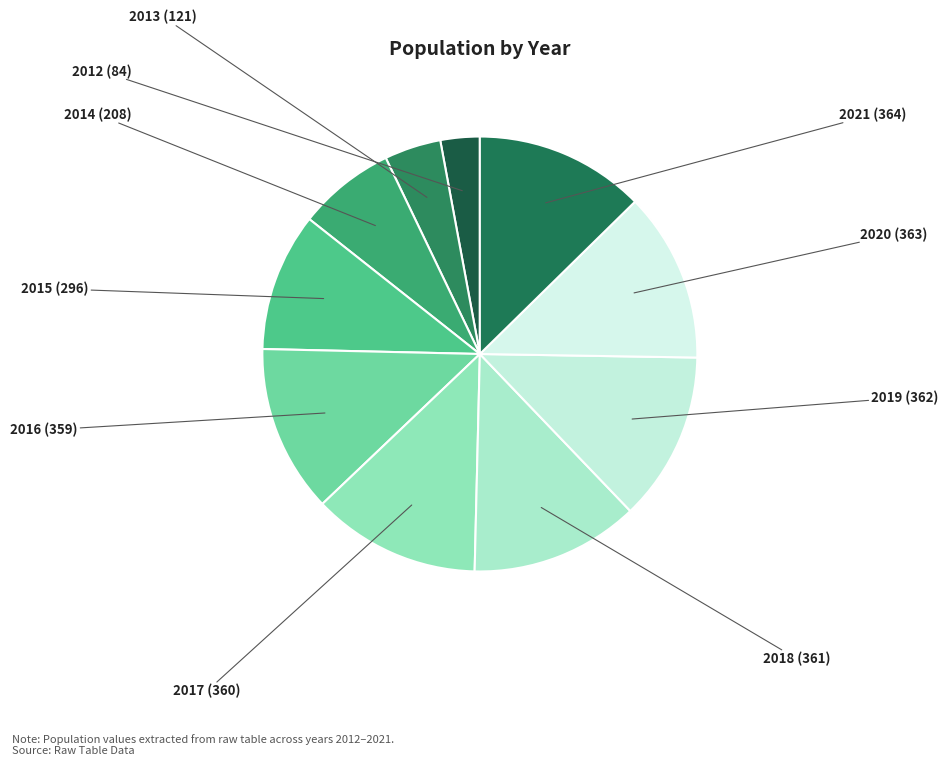

The 2014 slice represents 1% of the pie. True or false?

False